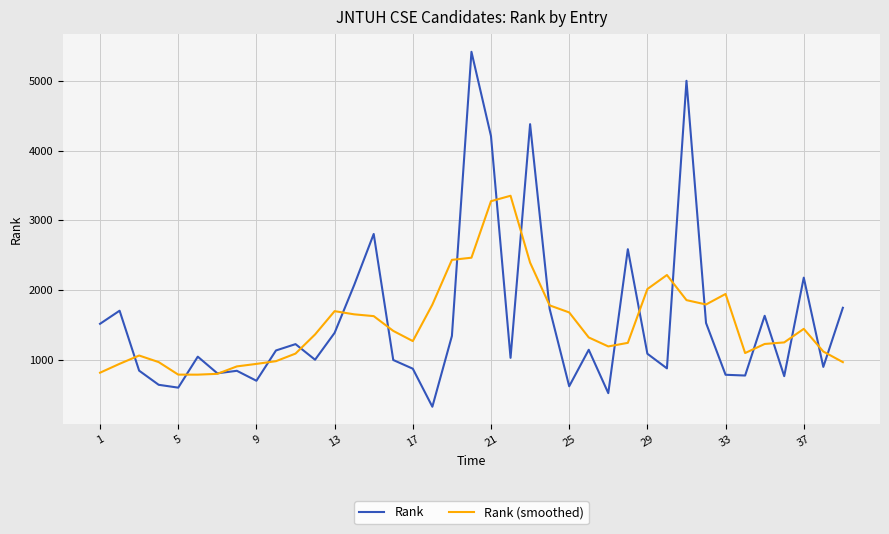

Which series has the widest spread of values?

Rank